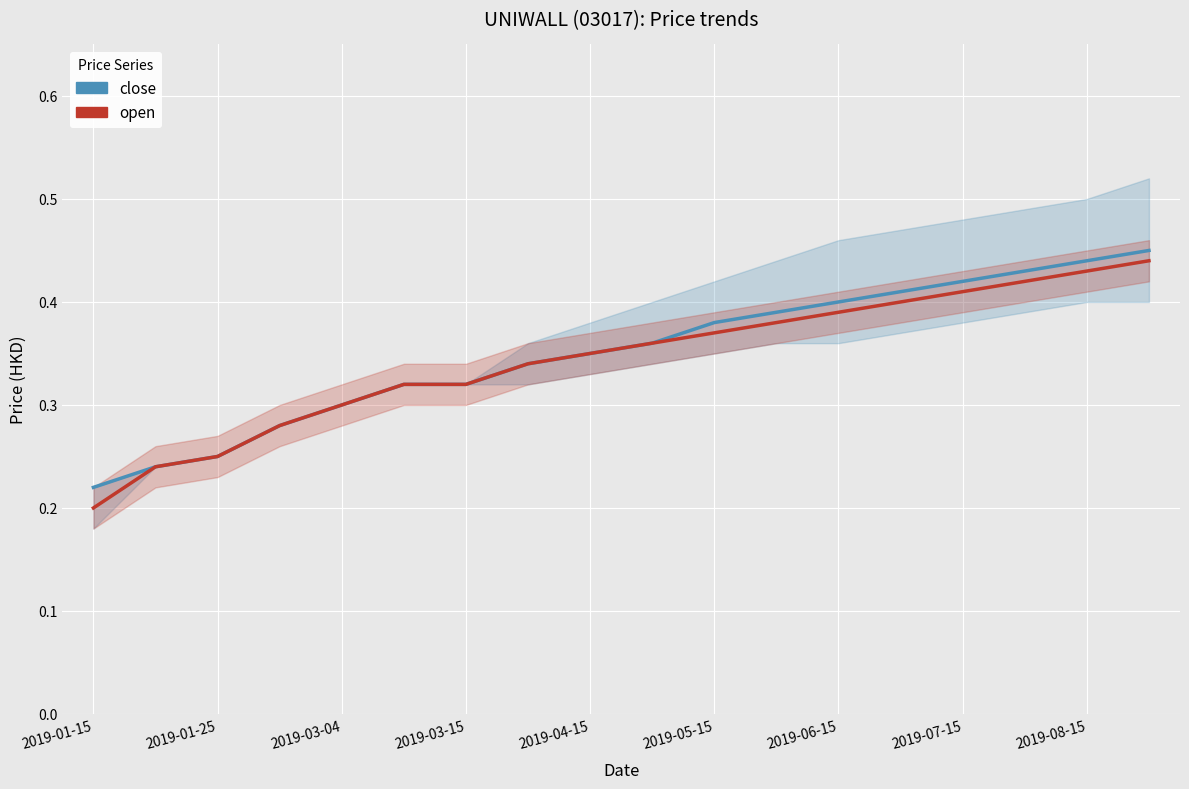

What are all the series names shown in the legend?

close, open